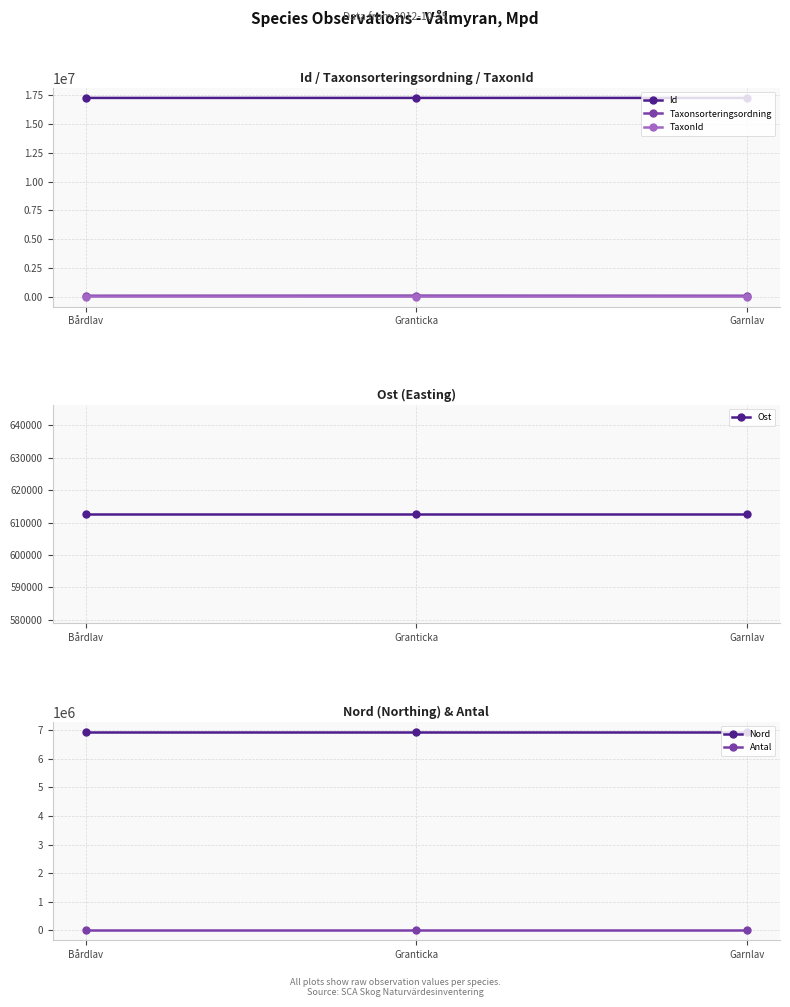

List the labels in order of Nord value, largest first.

Bårdlav, Granticka, Garnlav